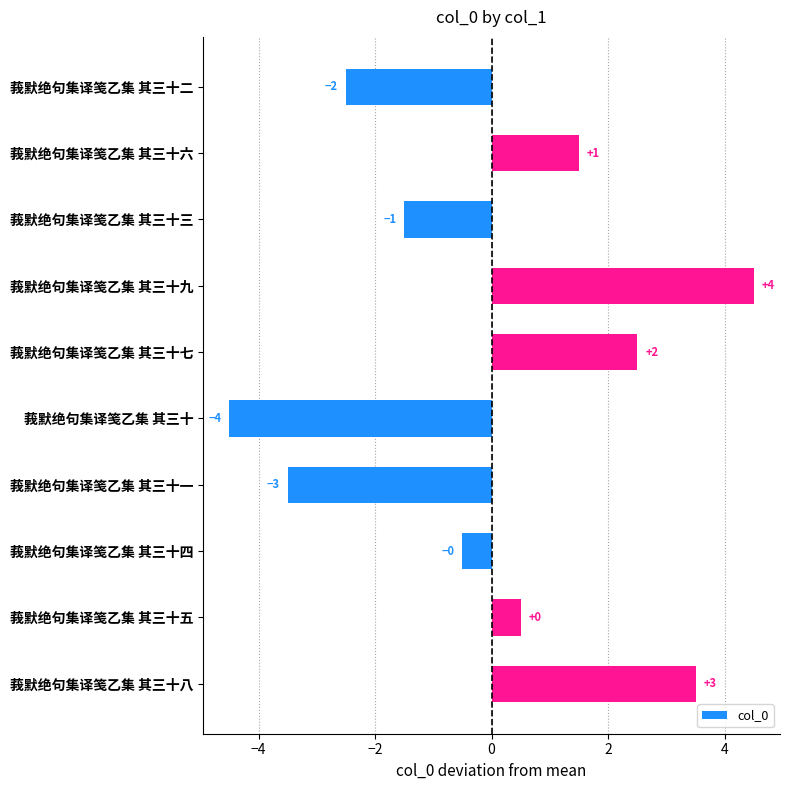

Does the chart contain any negative values?

Yes